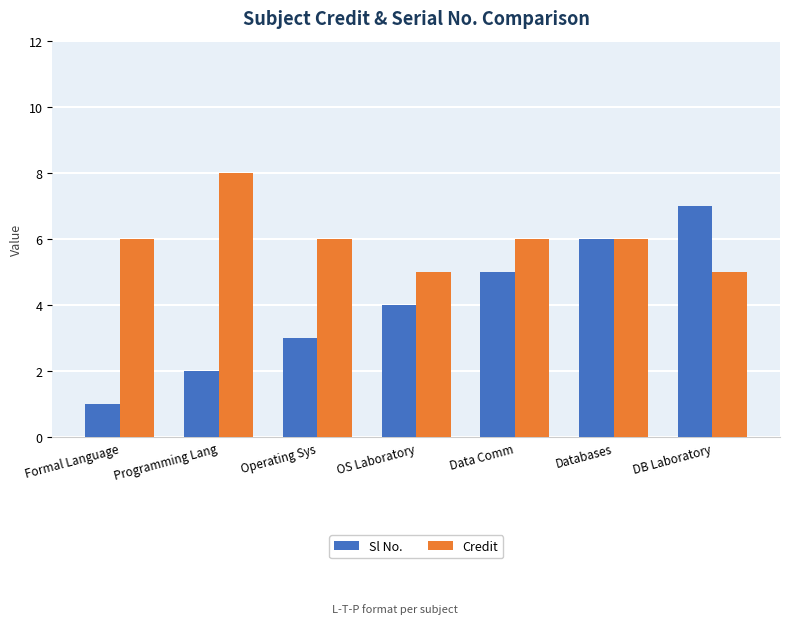

What is the average value of the Credit series?

6